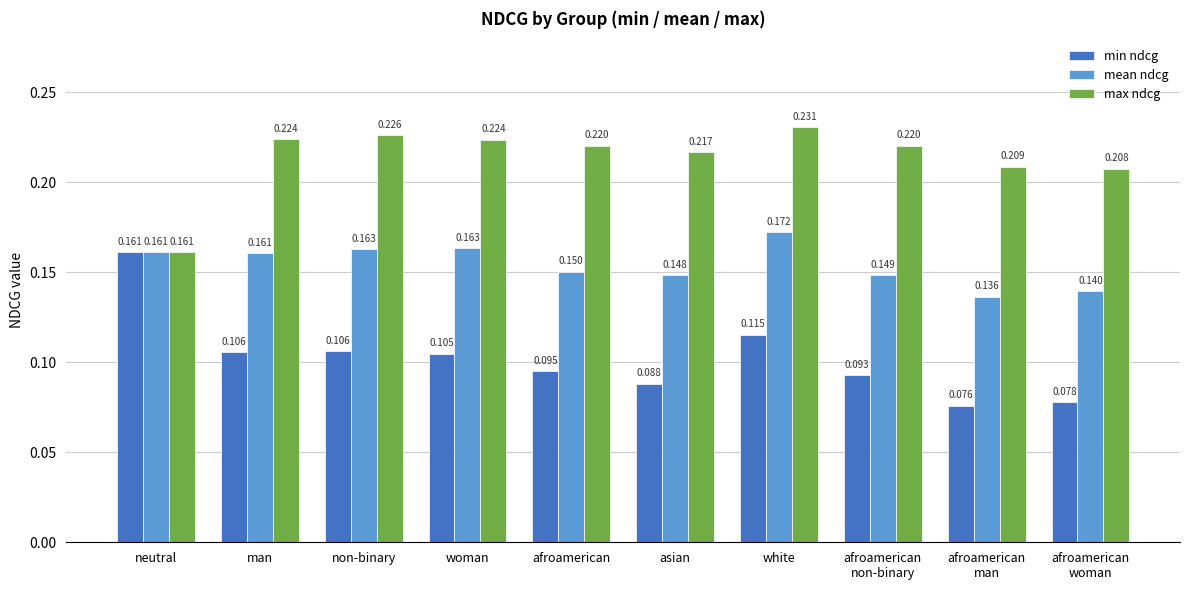

At which category is the sum across all series the highest?

white